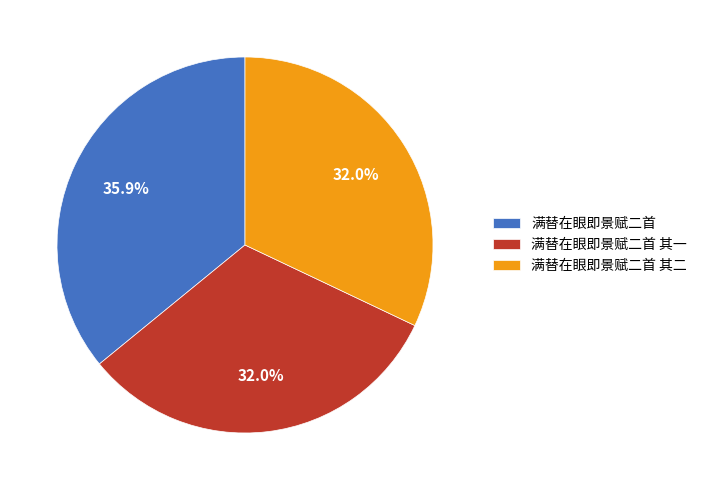

To the nearest percent, what is the difference between the largest and smallest slice percentages?

4%